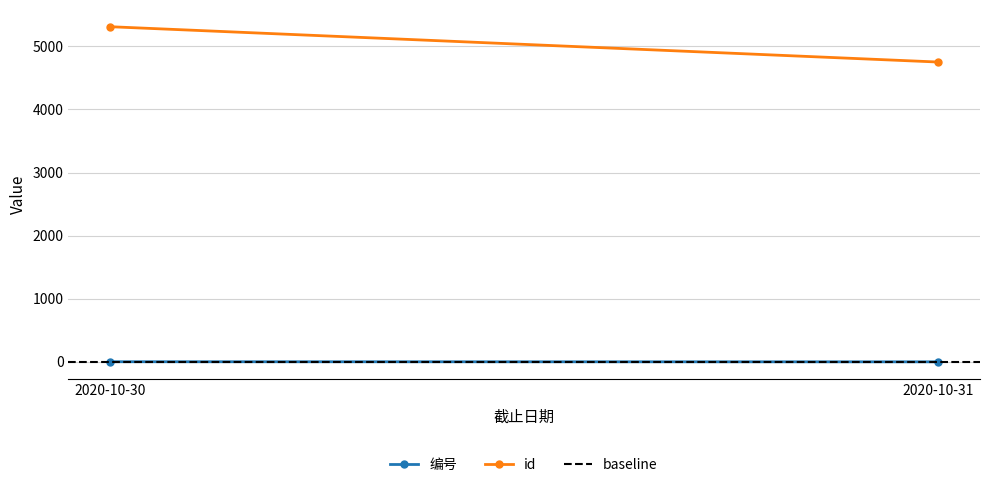

What is the value of the id point at the 2nd from the left?

4752.0